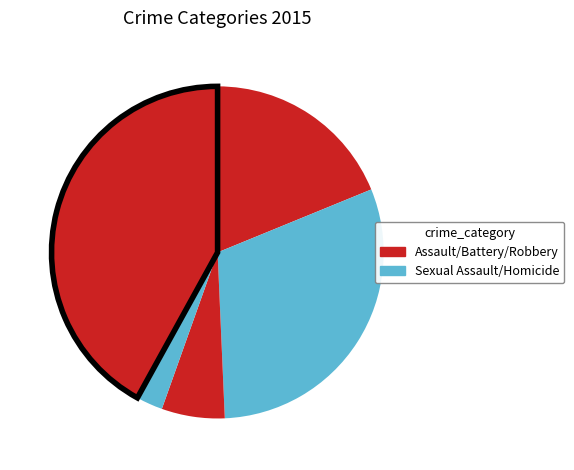

How many slices are in this pie chart?

5